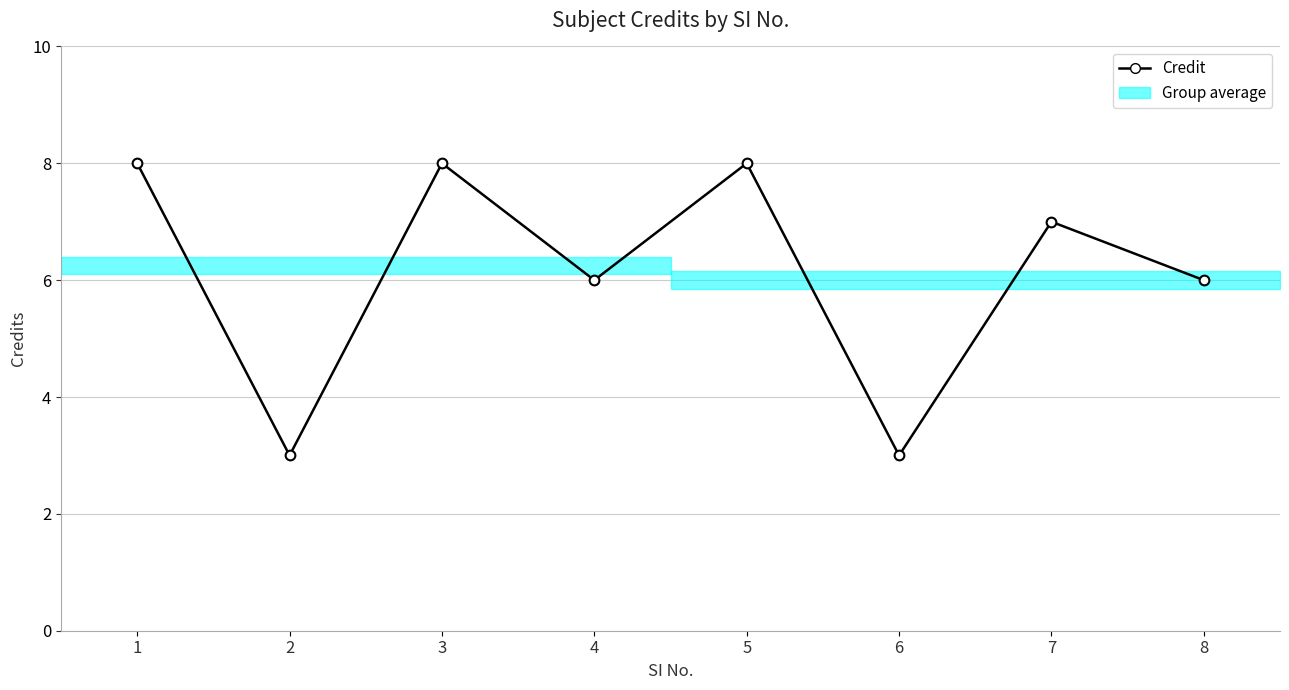

What is the change in value from 5 to 8?

-2